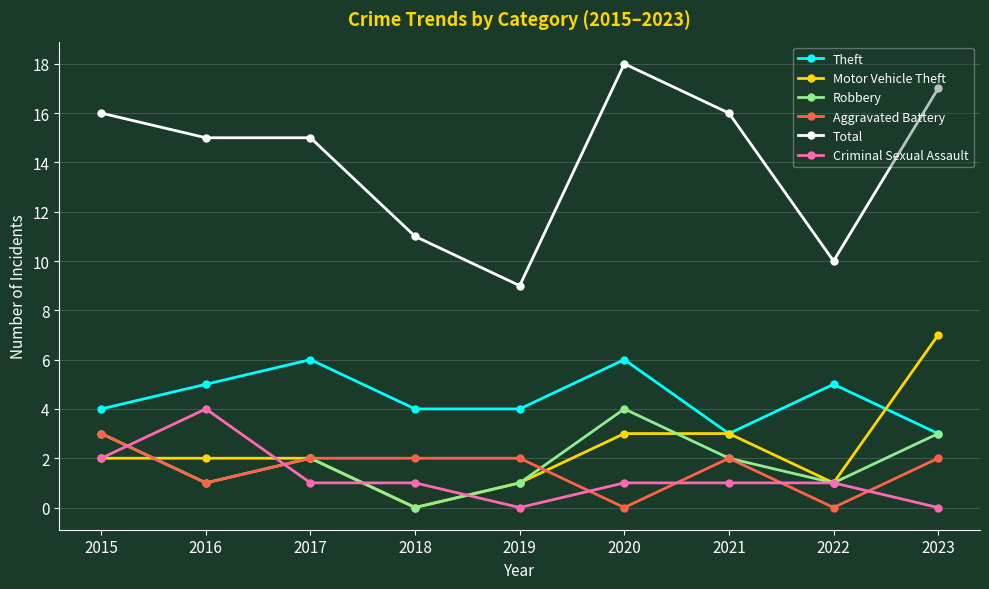

True or false: Total and Criminal Sexual Assault intersect in this chart.

False